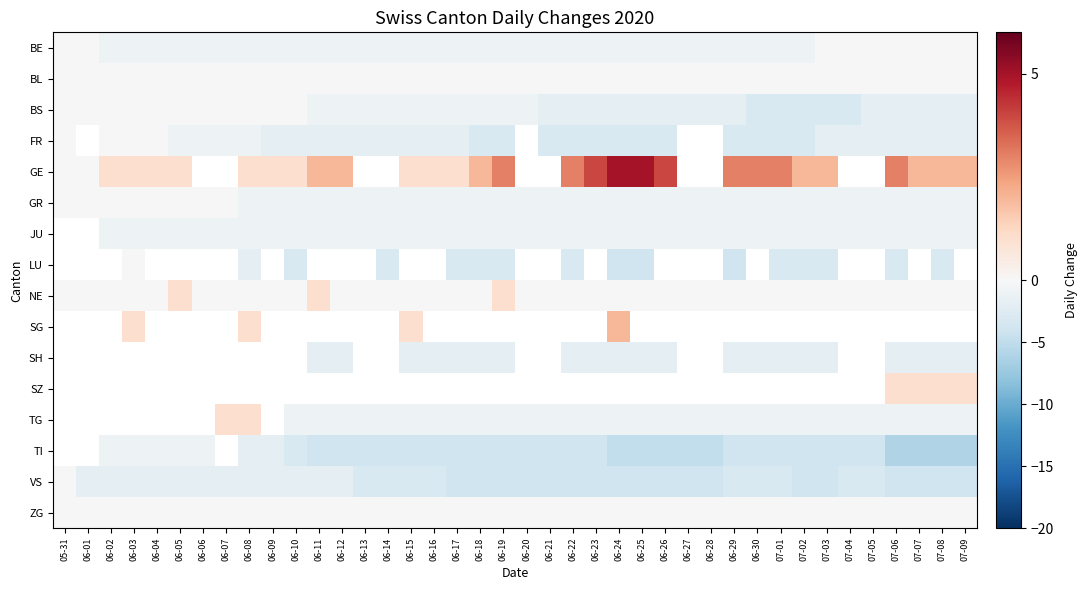

How many categories are shown in the chart?

40